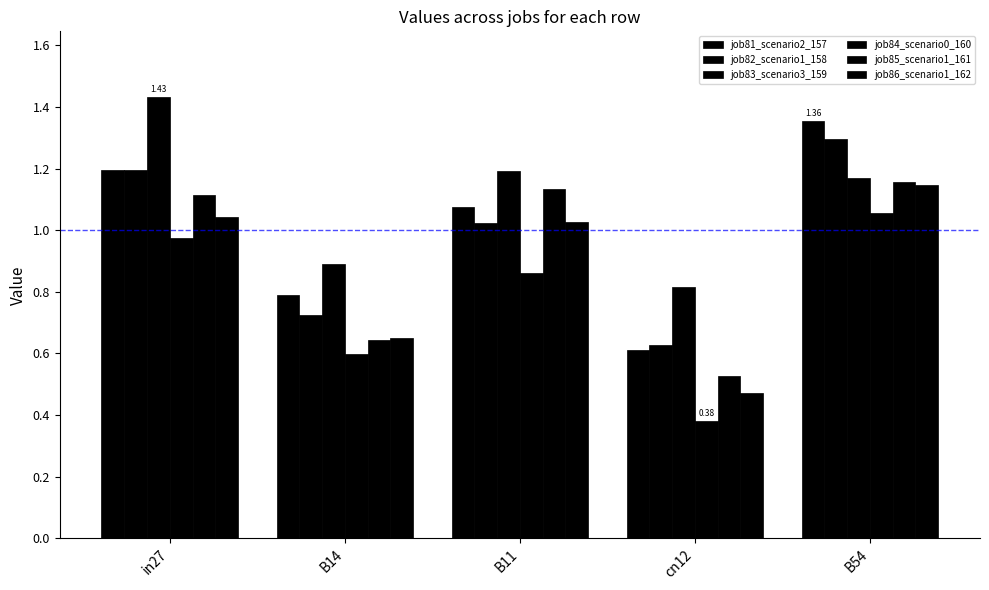

At which label does job82_scenario1_158 reach its peak?

B54